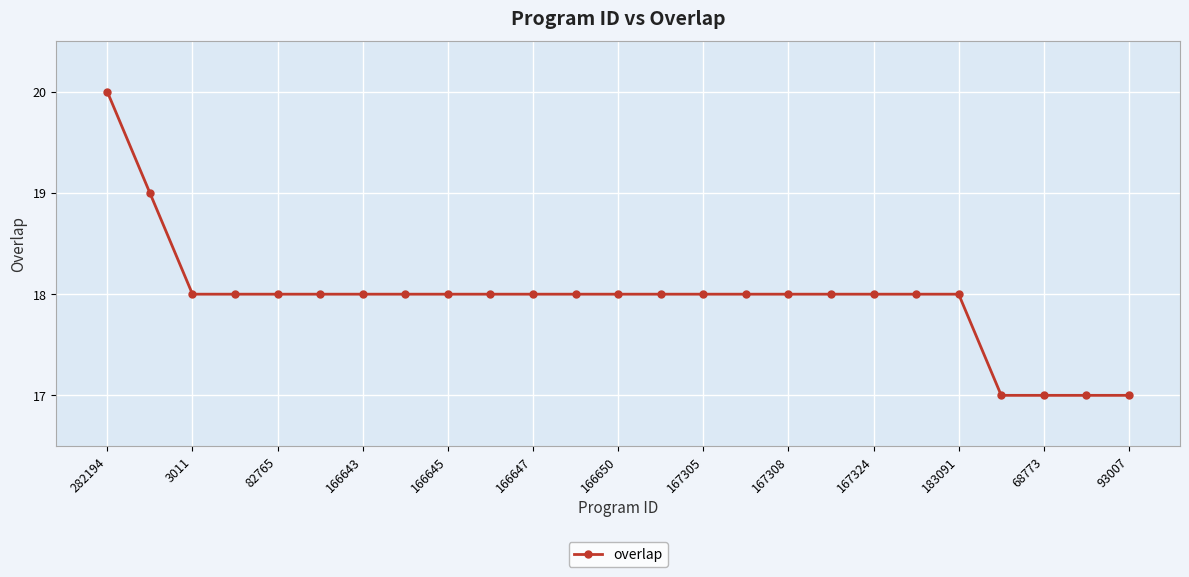

Does the chart display data point markers on the line(s)?

Yes